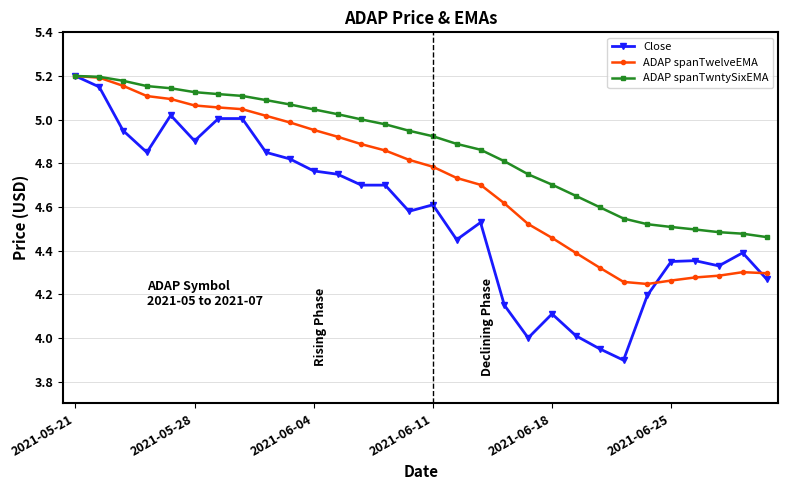

Which series has the largest total across all categories?

ADAP spanTwntySixEMA